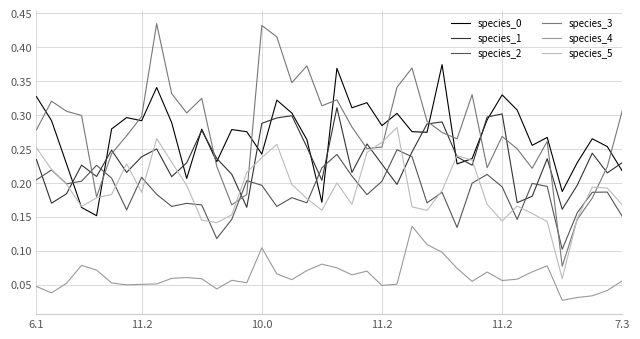

Which series has the largest range (max minus min)?

species_3